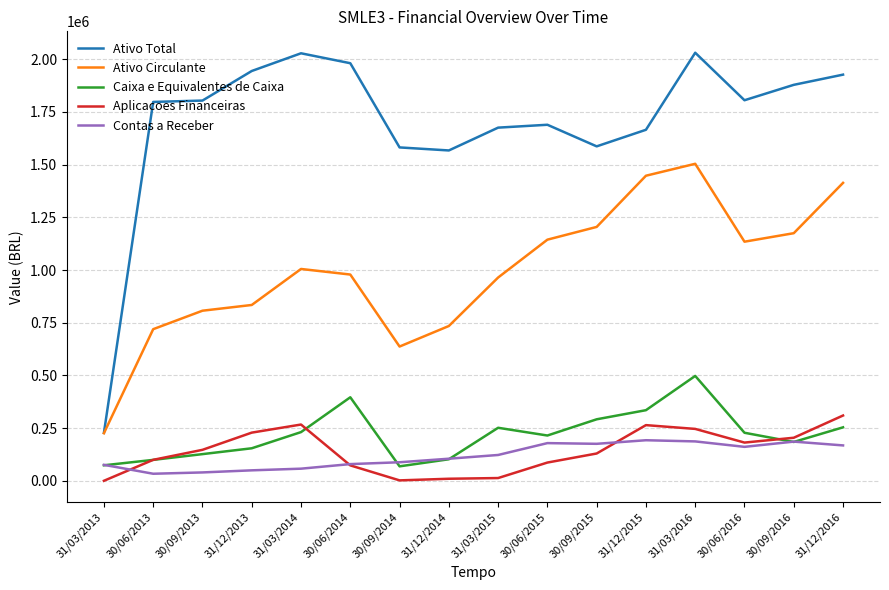

Which series has the widest spread of values?

Ativo Total